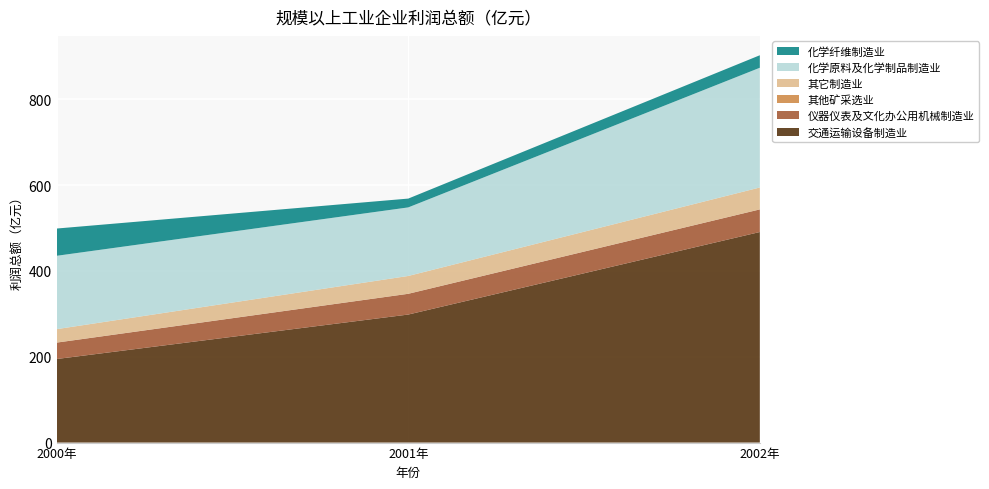

Reading right to left, what are all the values shown in this chart?

交通运输设备制造业: 490.8	298.4	194.8
仪器仪表及文化办公用机械制造业: 52.7	48.3	38.2
其他矿采选业: 0.1	0.1	0.1
其它制造业: 51.0	41.5	31.3
化学原料及化学制品制造业: 279.0	159.8	170.9
化学纤维制造业: 29.1	20.5	63.5